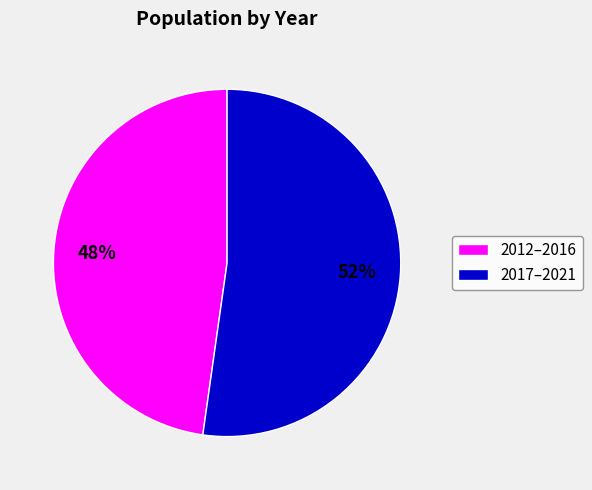

True or false: 2017–2021 accounts for 52% of the total.

True